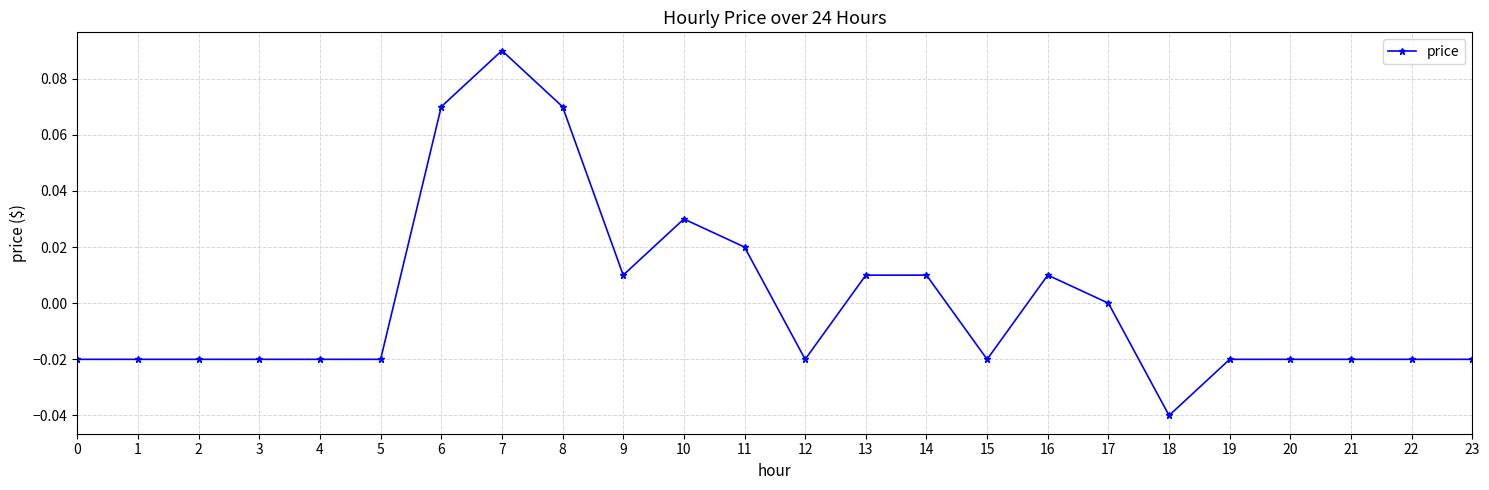

Between 22 and 16, which is larger?

16